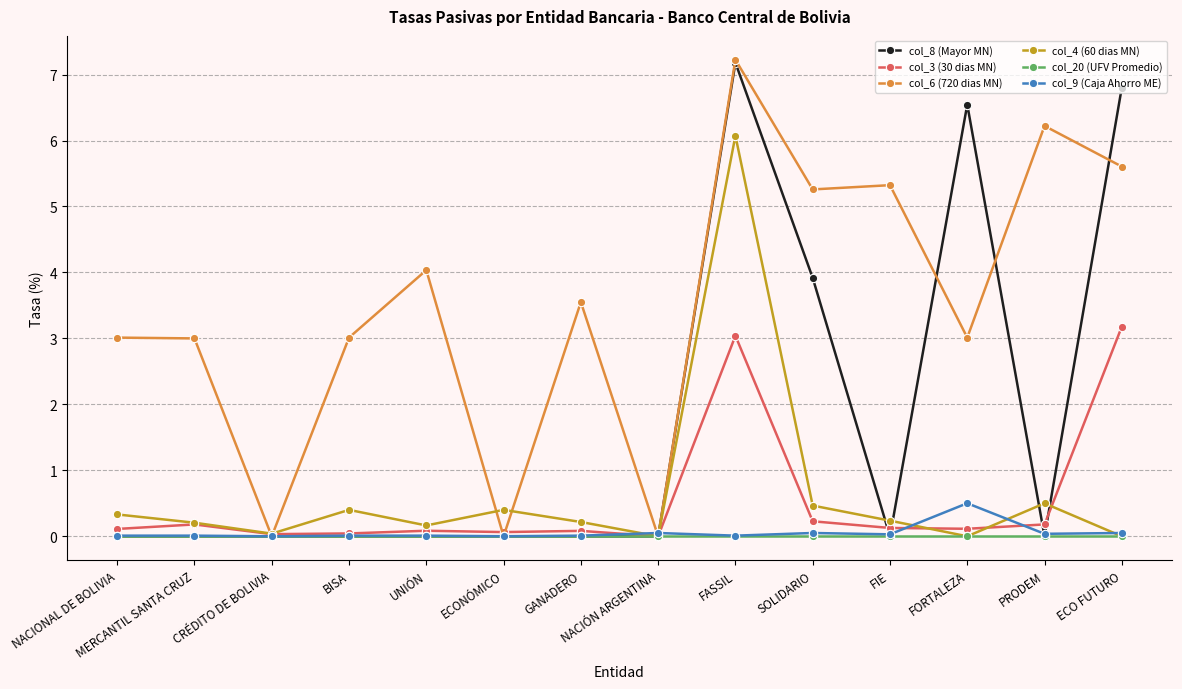

What is the label of the 7th point from the left?

GANADERO